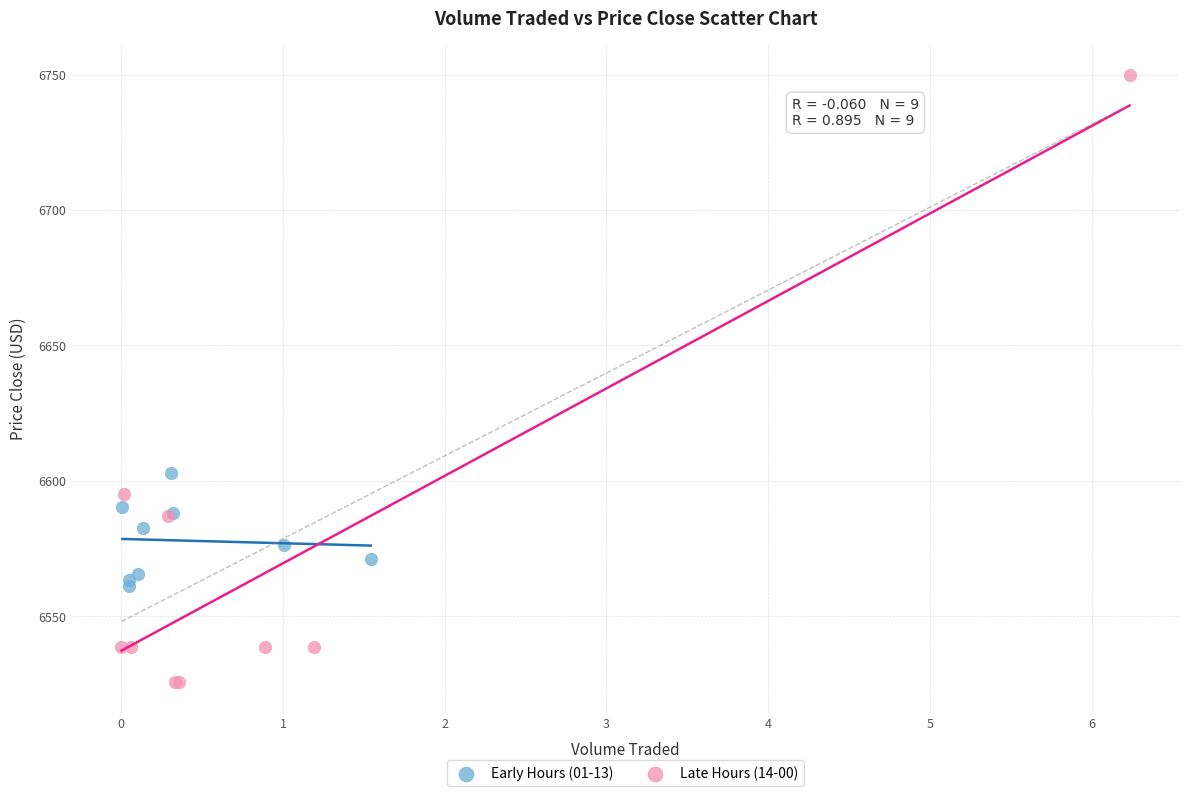

Which series reaches the minimum Y coordinate?

Late Hours (14-00)